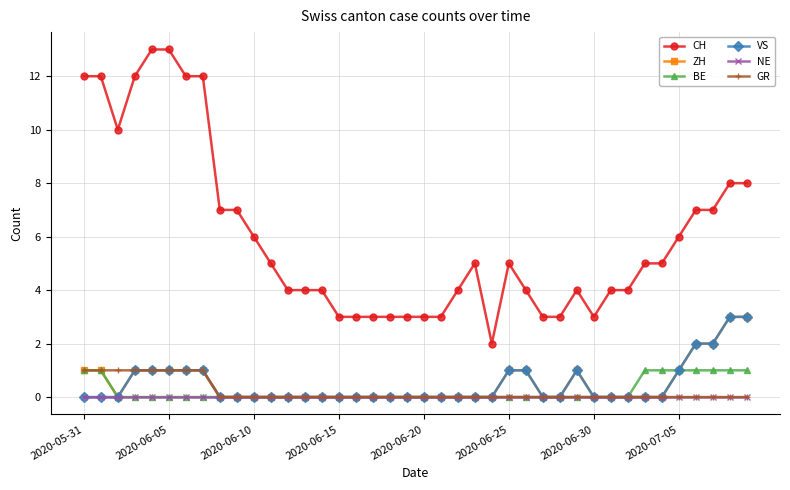

How many categories are shown in the chart?

40